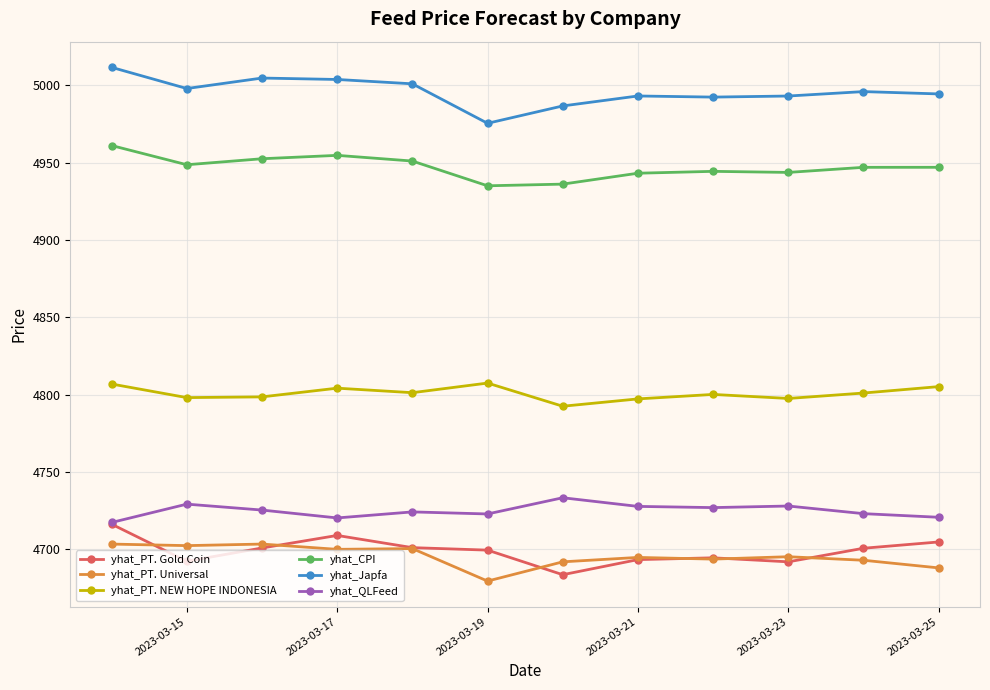

Does the chart have visible grid lines?

Yes